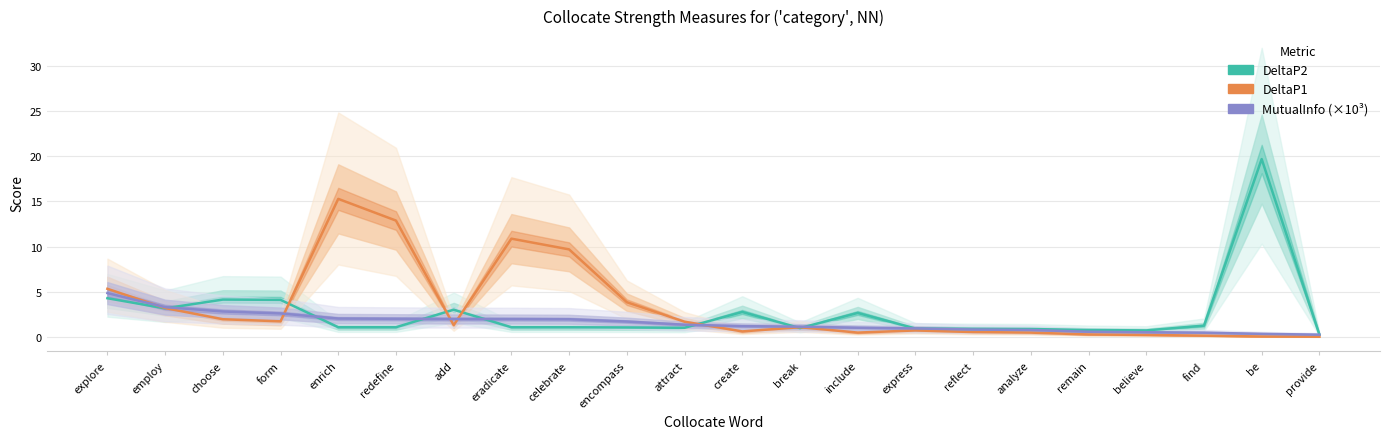

At be, list the series in order from largest to smallest.

DeltaP2, MutualInfo (×10³), DeltaP1